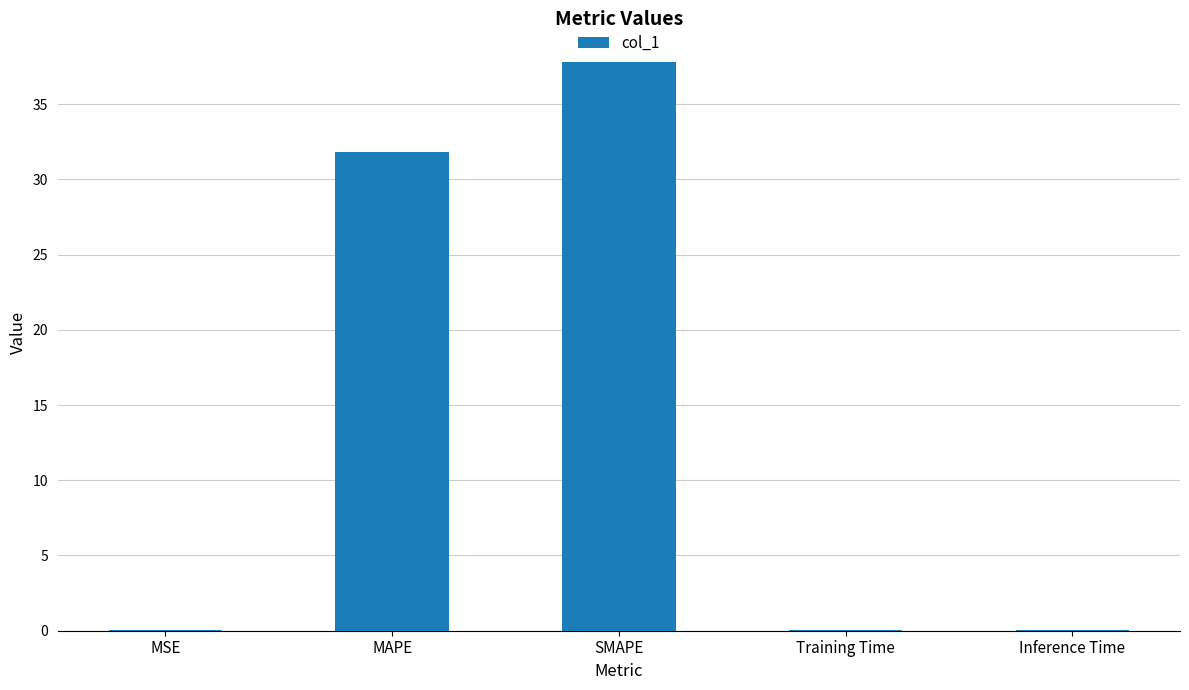

What value does the data have at SMAPE?

37.8